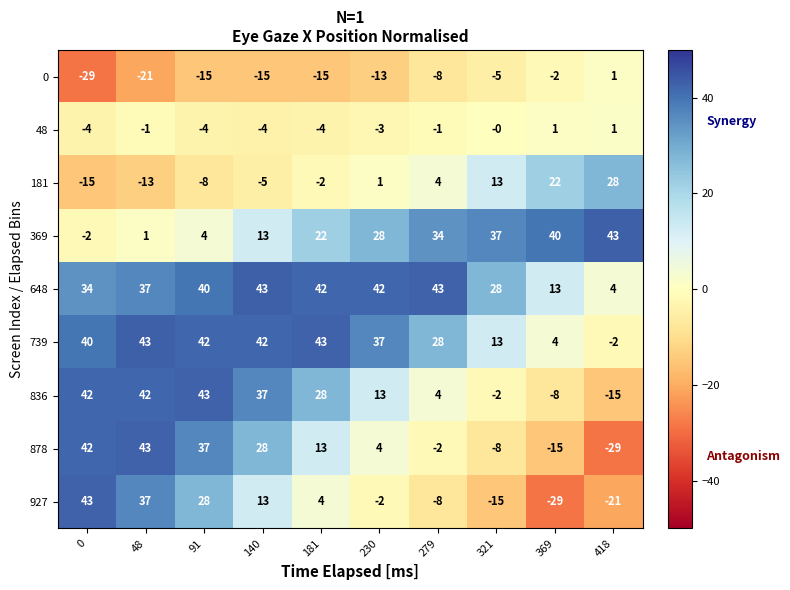

Between 48 and 91, which series saw the biggest shift?

927